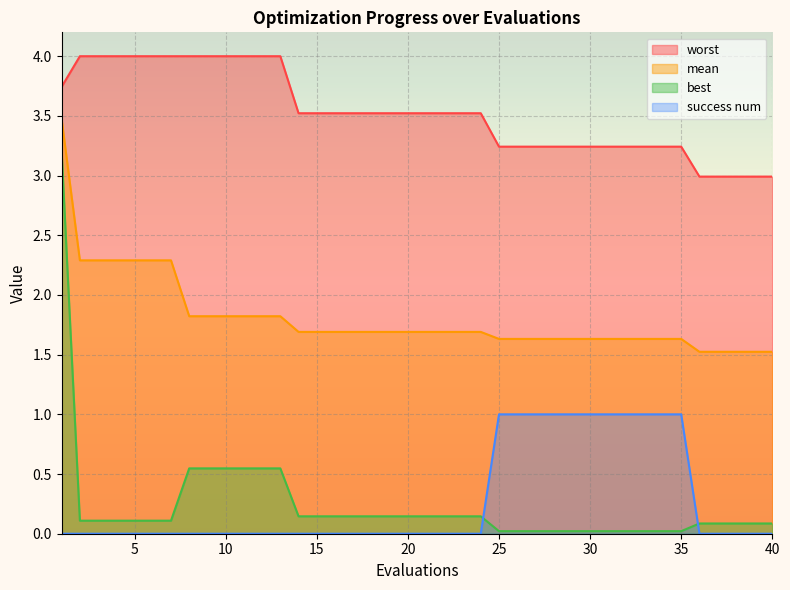

Which series has the widest spread of values?

best